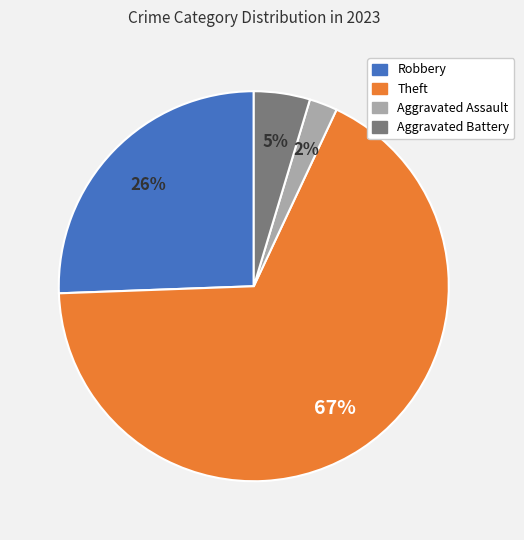

To the nearest percent, what is the average slice percentage?

25%